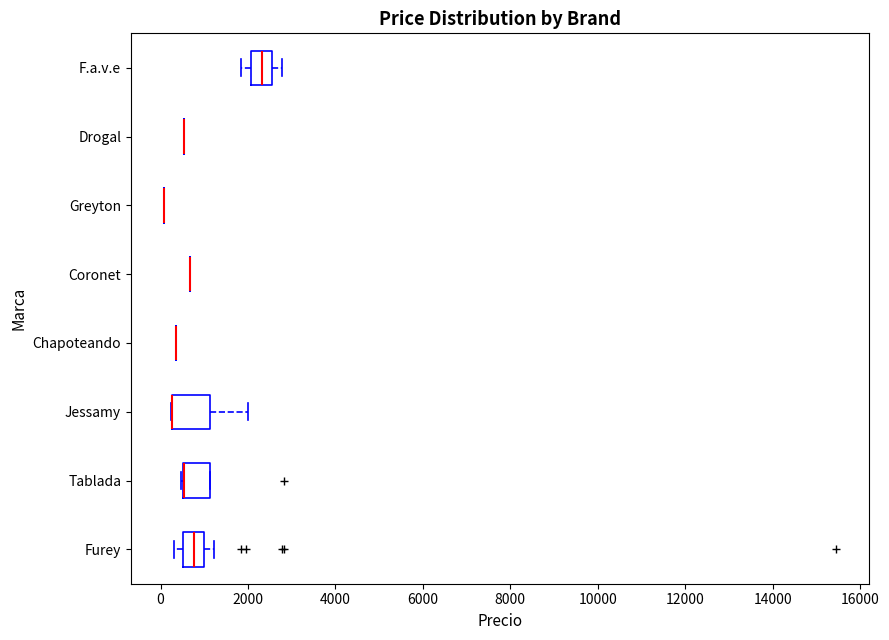

Reading bottom to top, read every box against the x-axis: the position of its median line, the range the box covers, and the ends of its whiskers. The values are not printed on the chart, so give them approximately, as read against the axis.

Furey: median 800, box 600 to 1000, whiskers 400 to 1200
Tablada: median 600 (drawn on the box's left edge), box 600 to 1200, whiskers 400 to 1200
Jessamy: median 200 (drawn on the box's left edge), box 200 to 1200, whiskers 200 to 2000
Chapoteando: box collapsed to a line at 400, whiskers 400 to 400
Coronet: box collapsed to a line at 600, whiskers 600 to 600
Greyton: box collapsed to a line at 0, whiskers 0 to 0
Drogal: box collapsed to a line at 600, whiskers 600 to 600
F.a.v.e: median 2400, box 2000 to 2600, whiskers 1800 to 2800